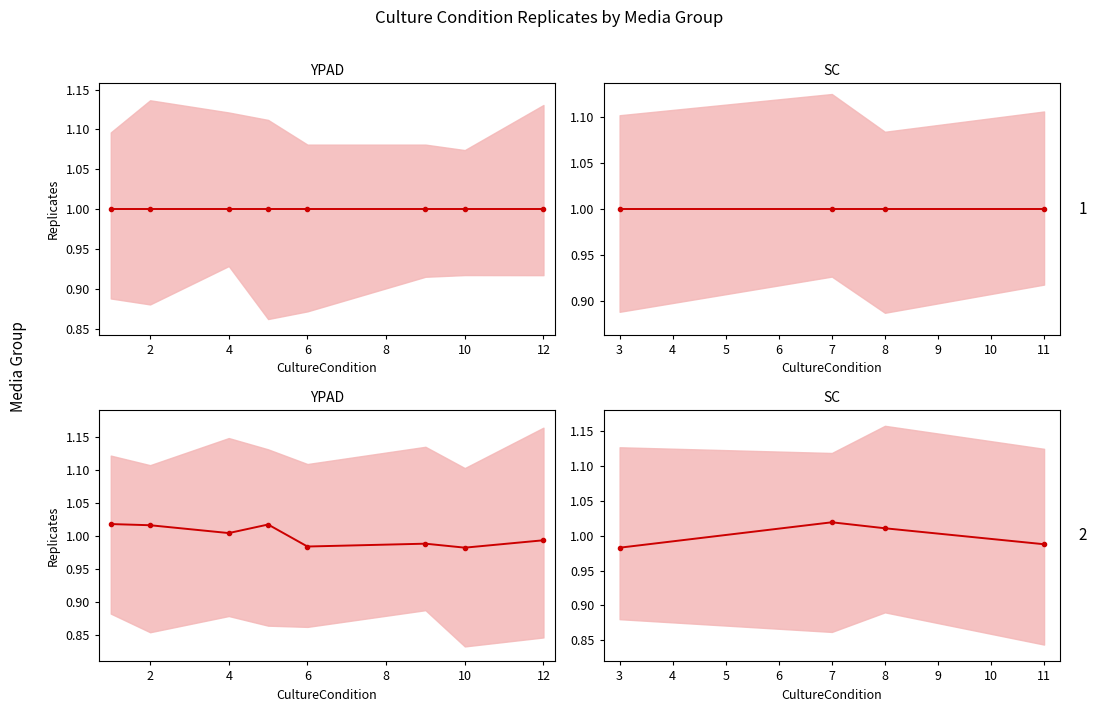

What value does the data have at 11?

1.0